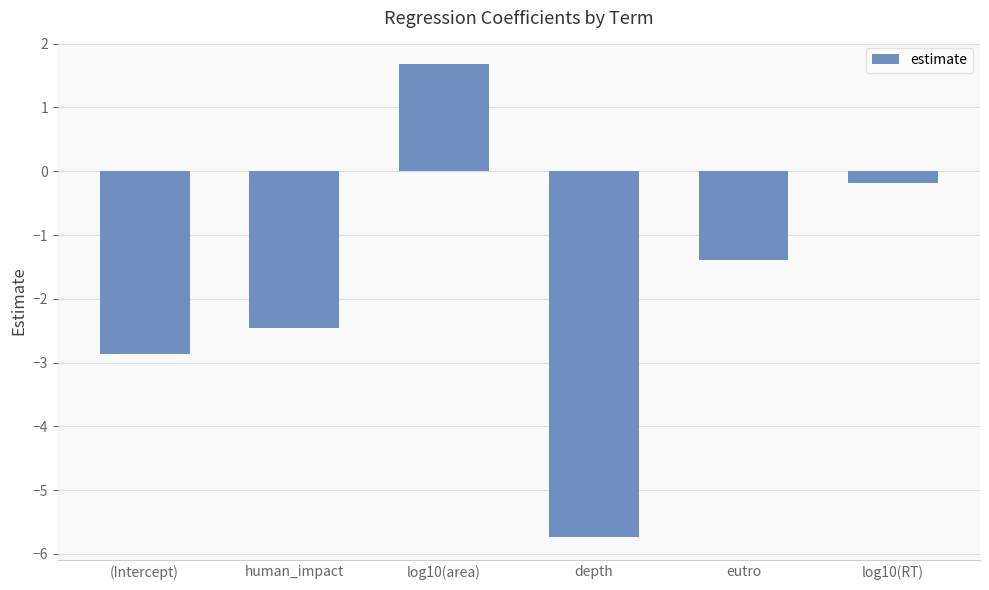

Is it true that the value at depth is -9.7?

False